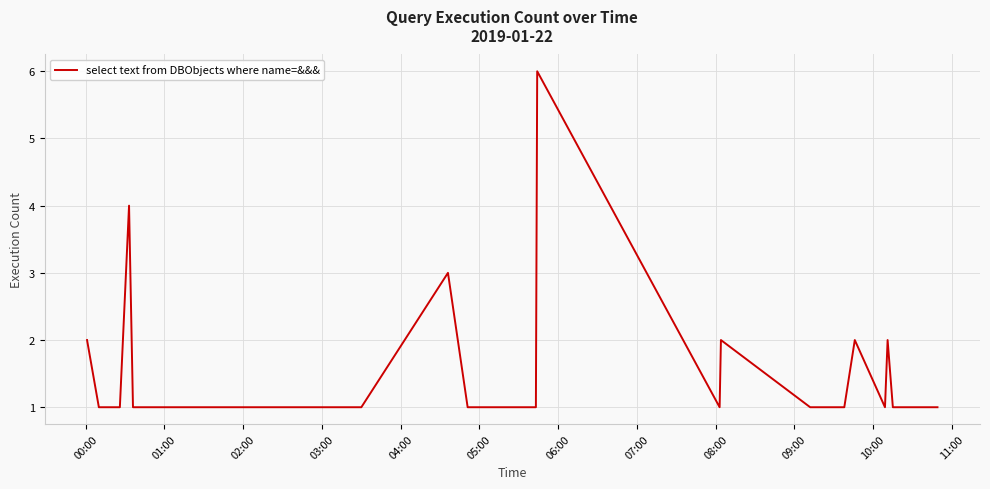

Count the values in the range 1 to 2.

37